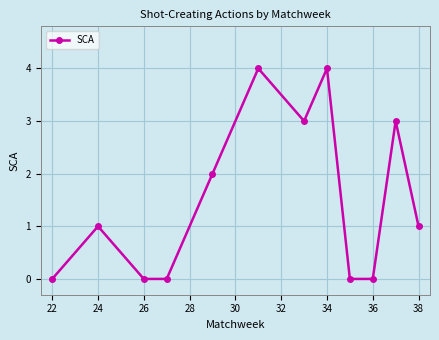

What is the difference between the maximum and minimum values?

4